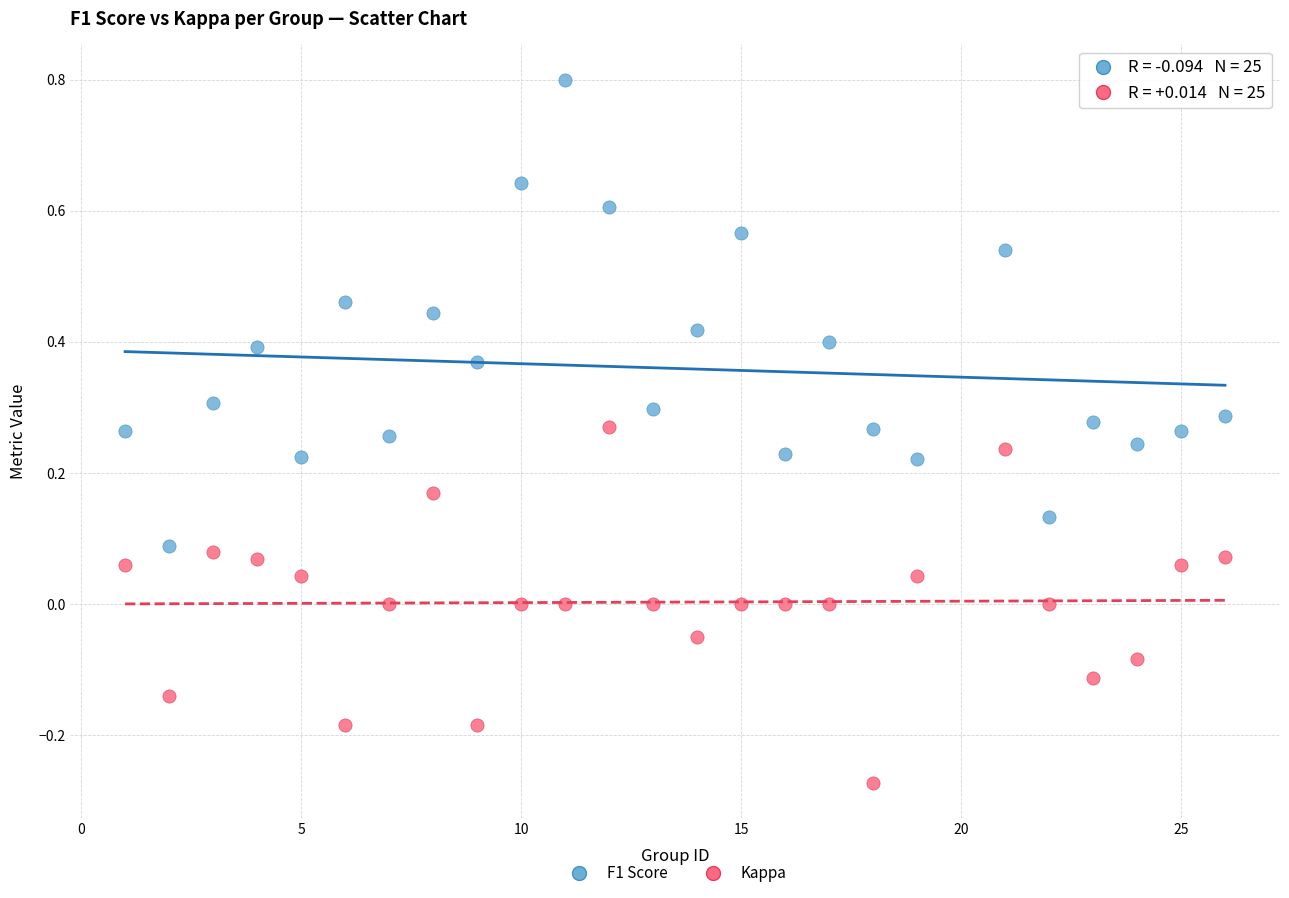

Across all data points, what is the range of X values (max minus min)?

25.0